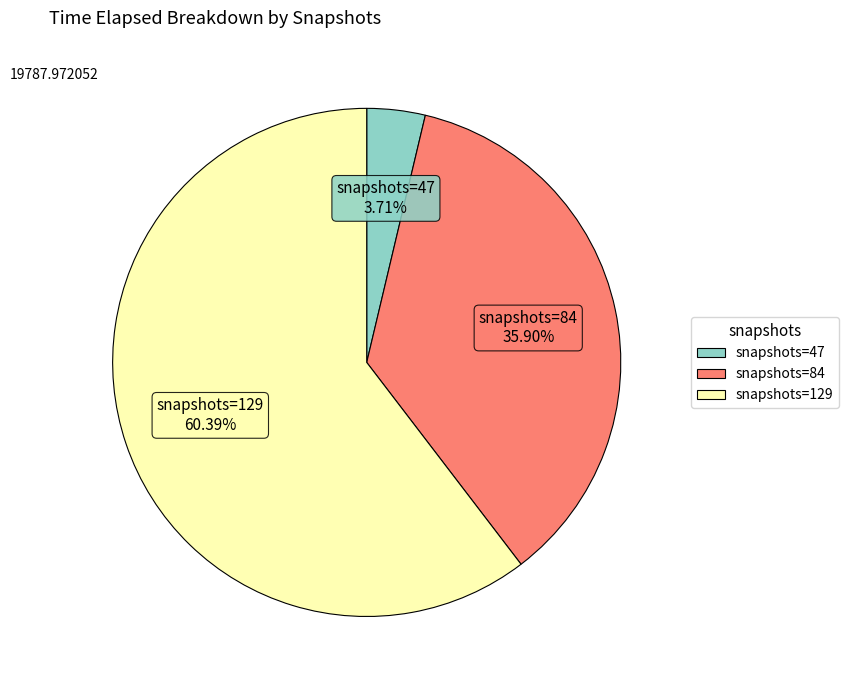

Does any single category account for the majority?

Yes